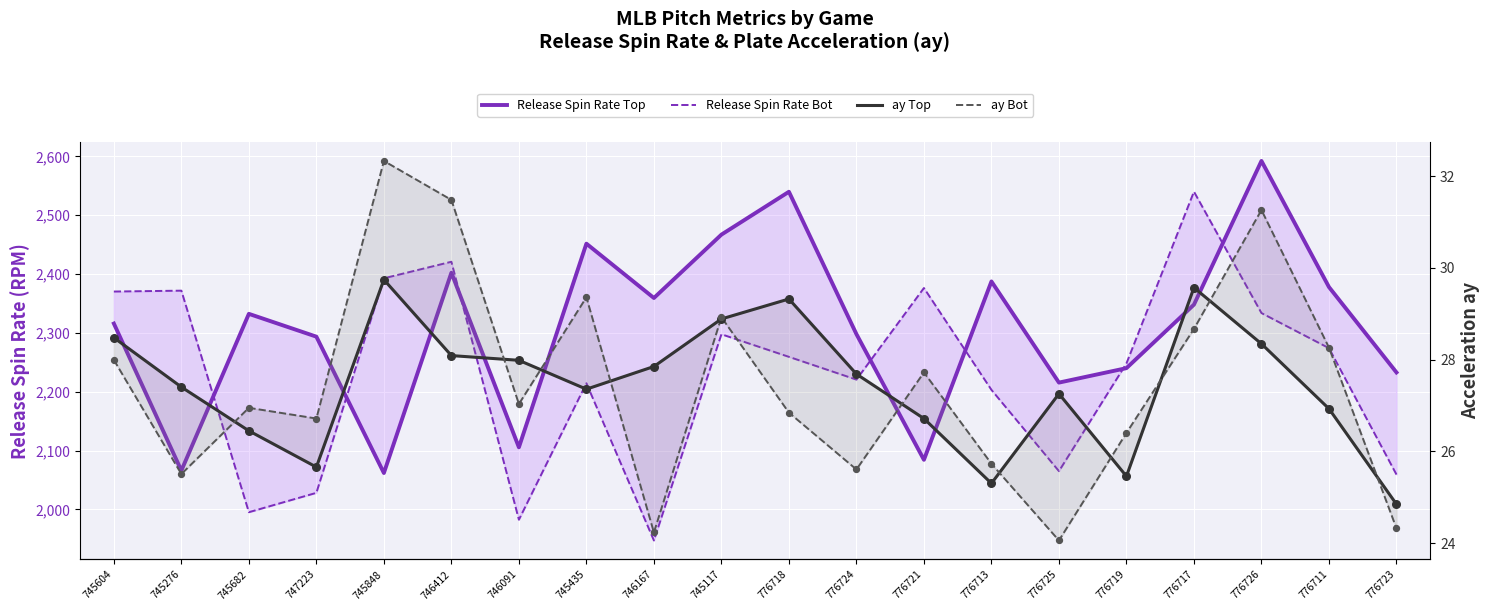

At how many categories does at least one series exceed 36?

20